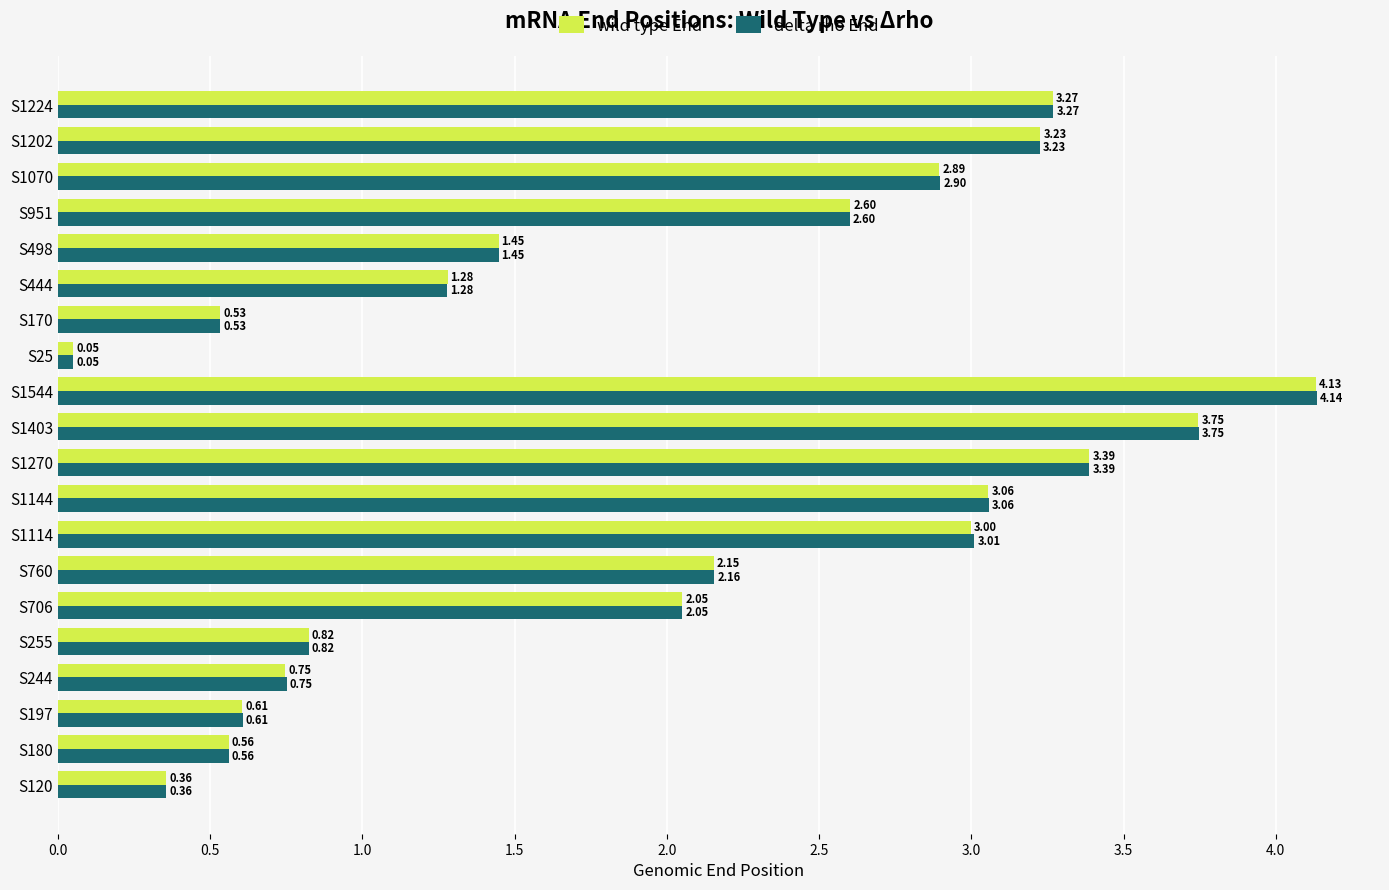

List the labels in order of delta rho End value, smallest first.

S25, S120, S170, S180, S197, S244, S255, S444, S498, S706, S760, S951, S1070, S1114, S1144, S1202, S1224, S1270, S1403, S1544